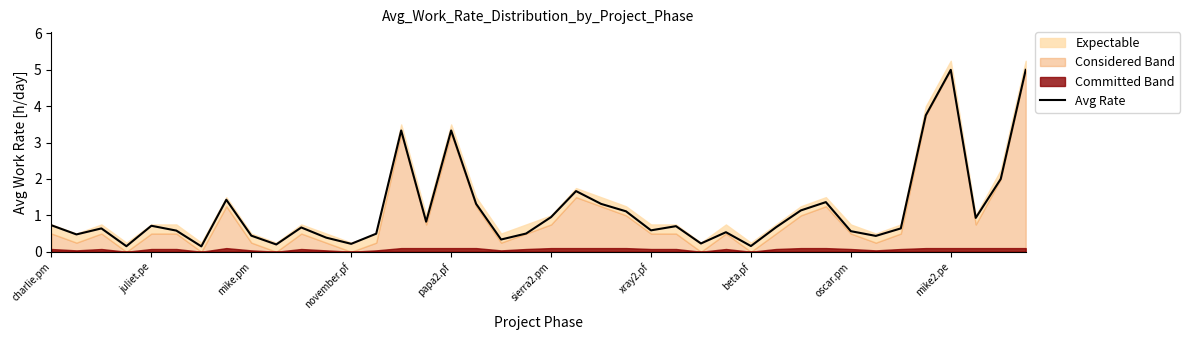

True or false: there are more than 2 points higher than both neighbors.

True